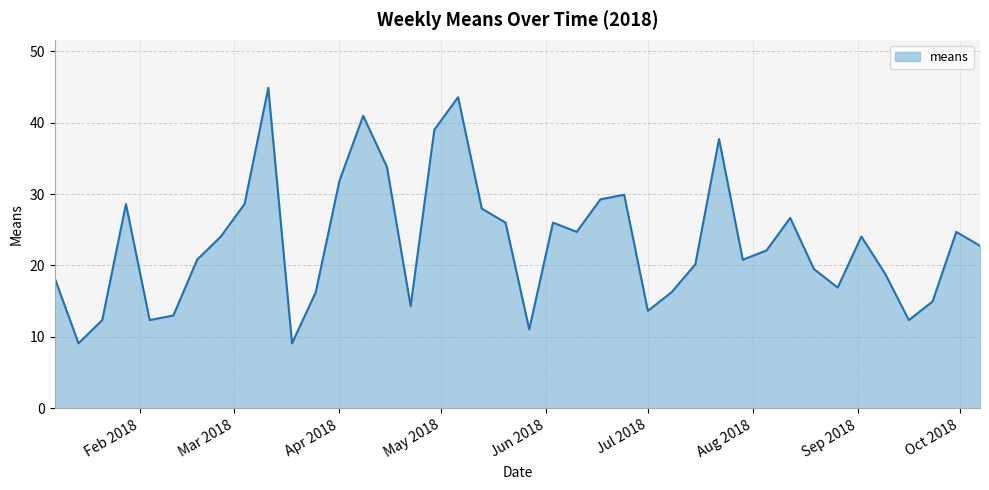

What is the difference between the maximum and minimum values?

35.8